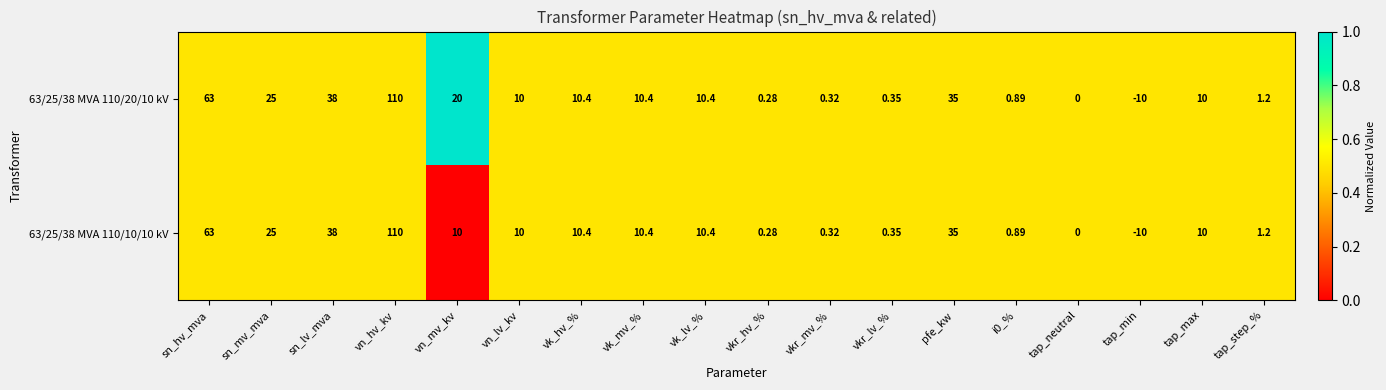

Which category has the lowest value across all series?

tap_min